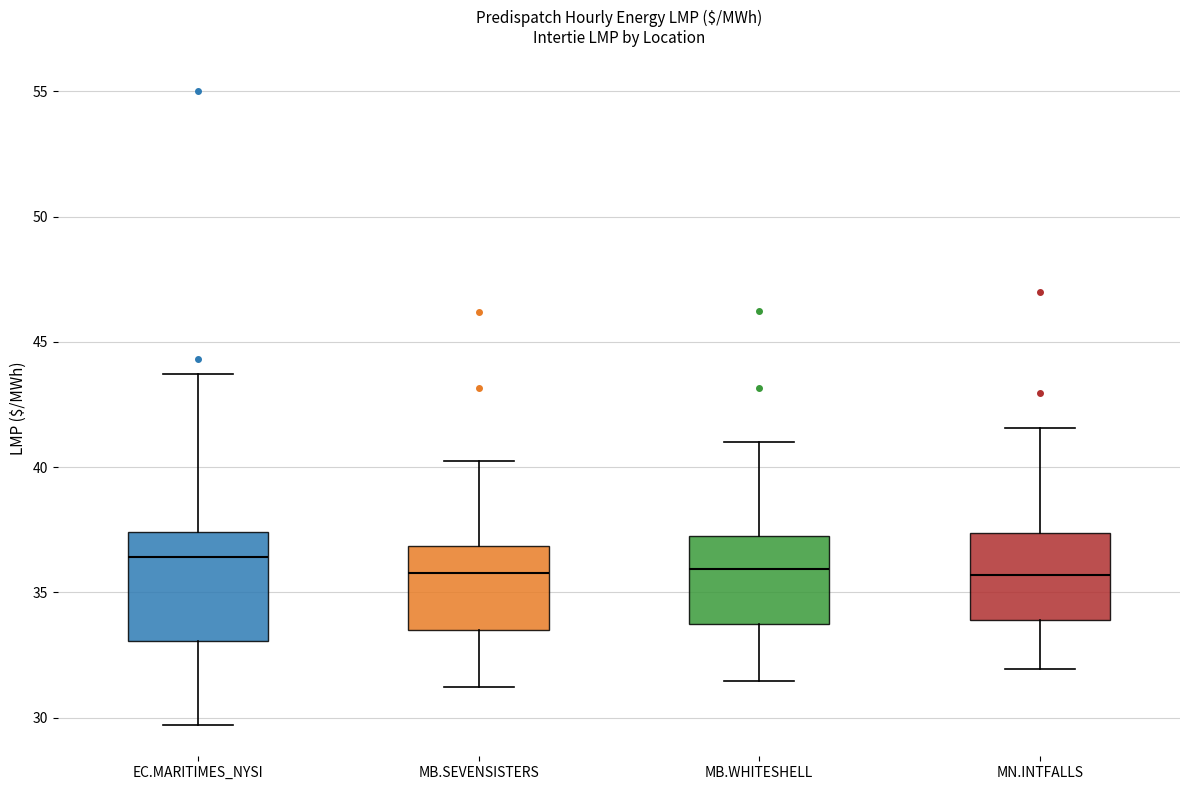

Reading left to right, transcribe this box plot: for each box, give where its median line is, the range the box spans, and where its two whiskers end, as read against the y-axis. The values are not printed on the chart, so give them approximately, as read against the axis.

EC.MARITIMES_NYSI: median 36.5, box 33.0 to 37.5, whiskers 29.5 to 43.5
MB.SEVENSISTERS: median 36.0, box 33.5 to 37.0, whiskers 31.0 to 40.5
MB.WHITESHELL: median 36.0, box 33.5 to 37.5, whiskers 31.5 to 41.0
MN.INTFALLS: median 35.5, box 34.0 to 37.5, whiskers 32.0 to 41.5